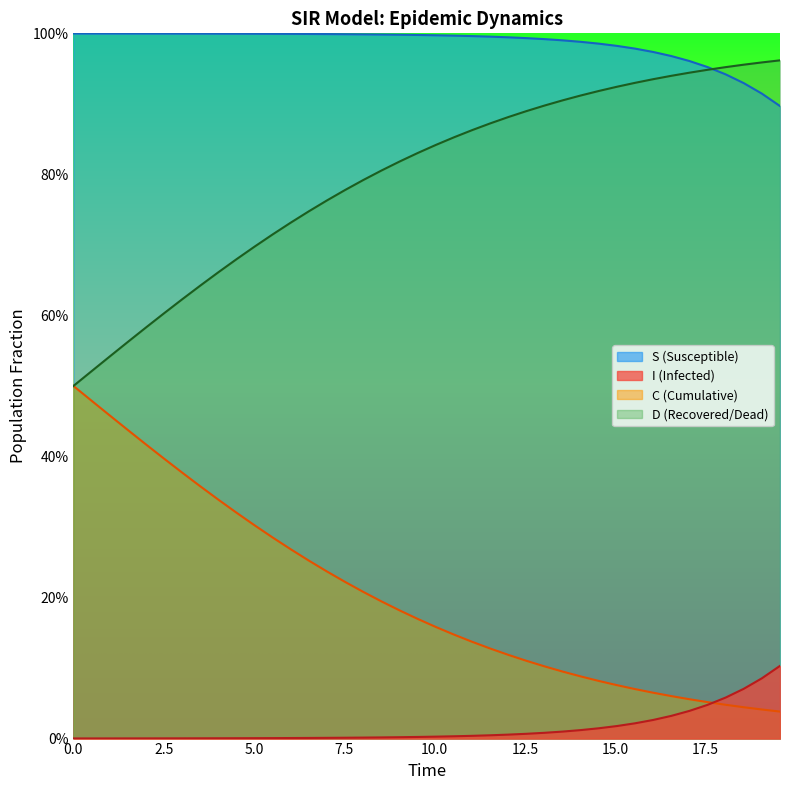

What is the greatest value displayed?

1.0